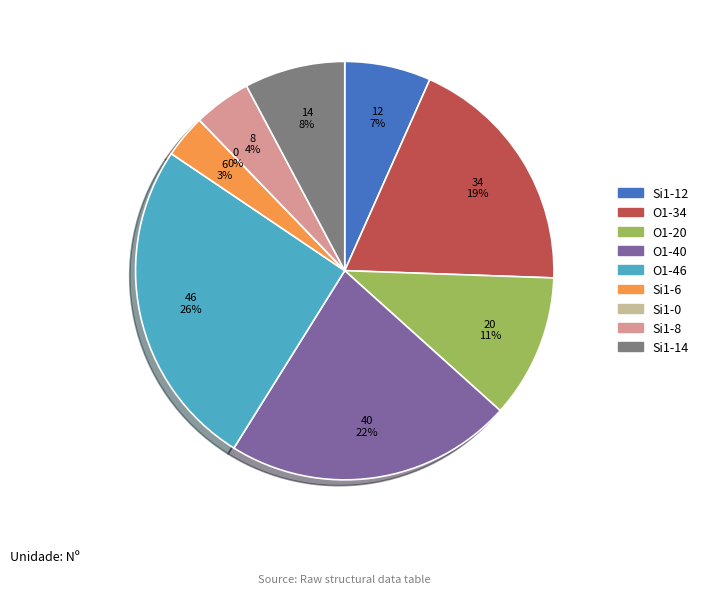

To the nearest percent, what is the combined percentage of O1 (isite=46) and Si1 (isite=8)?

30%